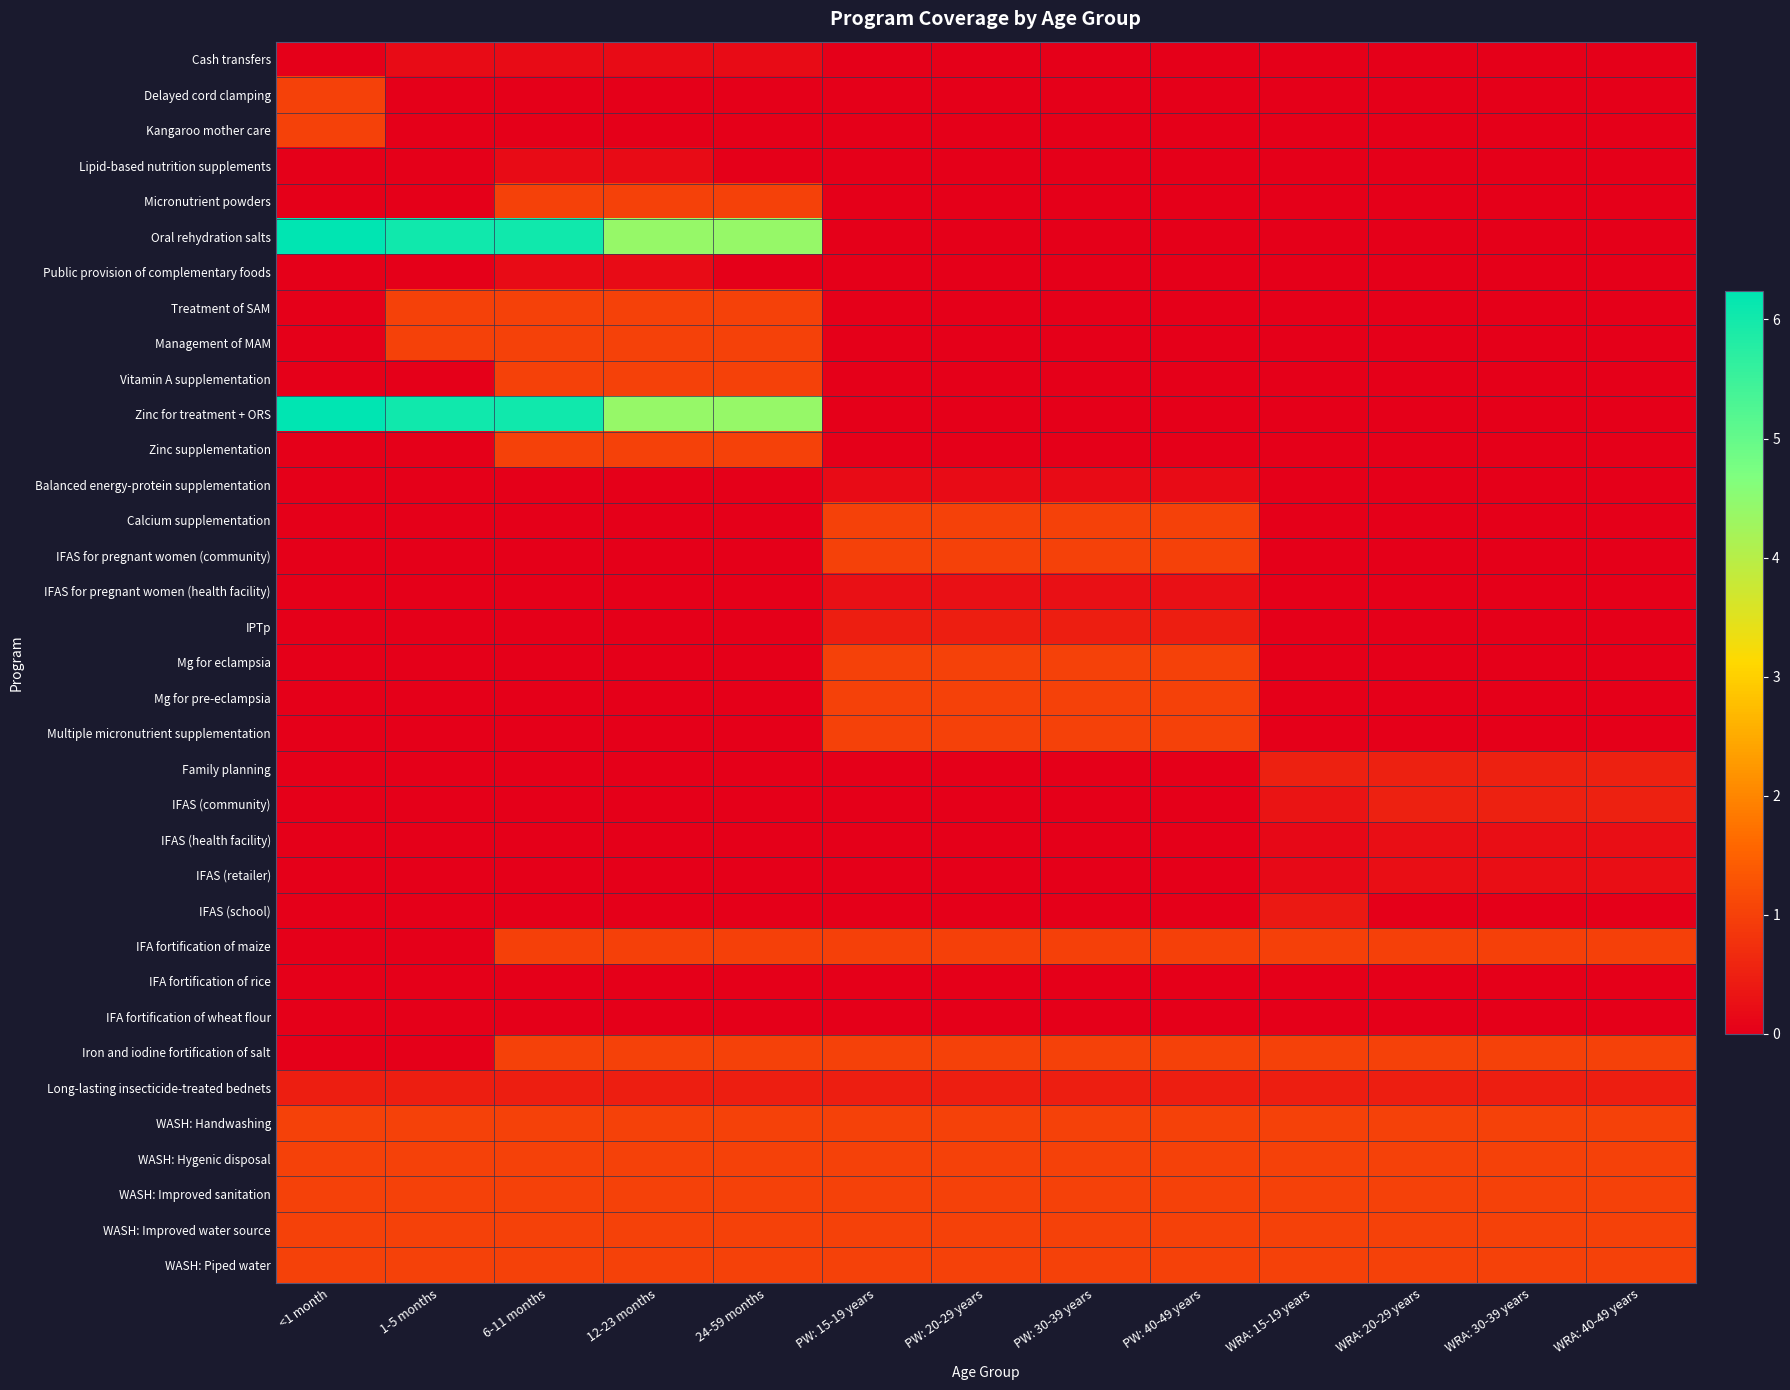

Which series has the widest spread of values?

Oral rehydration salts